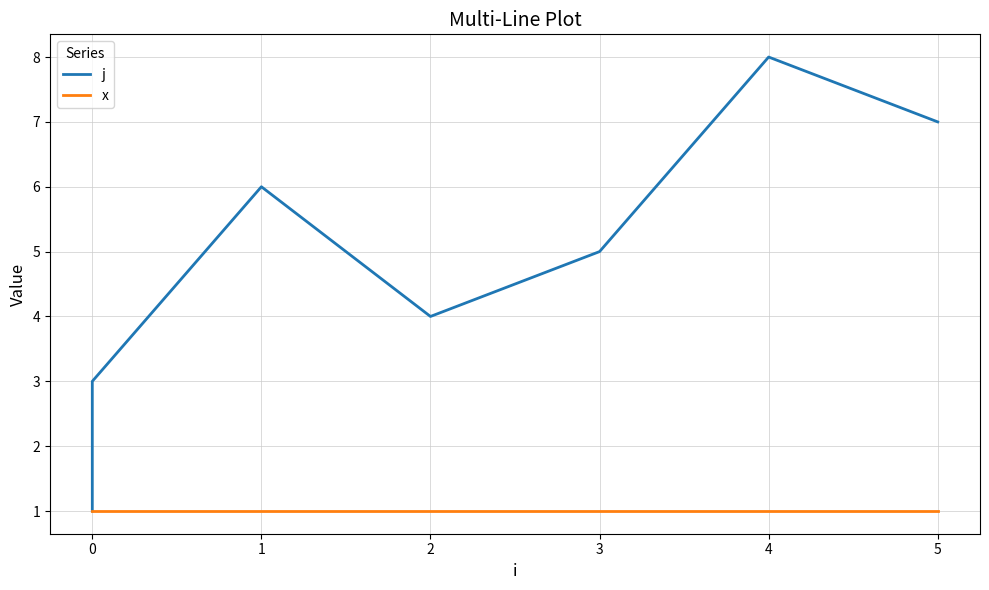

True or false: j and x intersect in this chart.

False